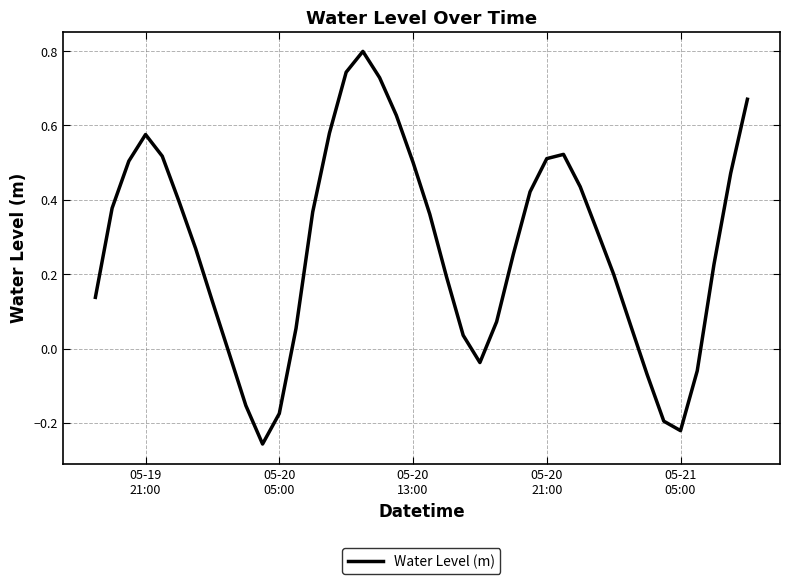

What is the greatest value displayed?

0.8